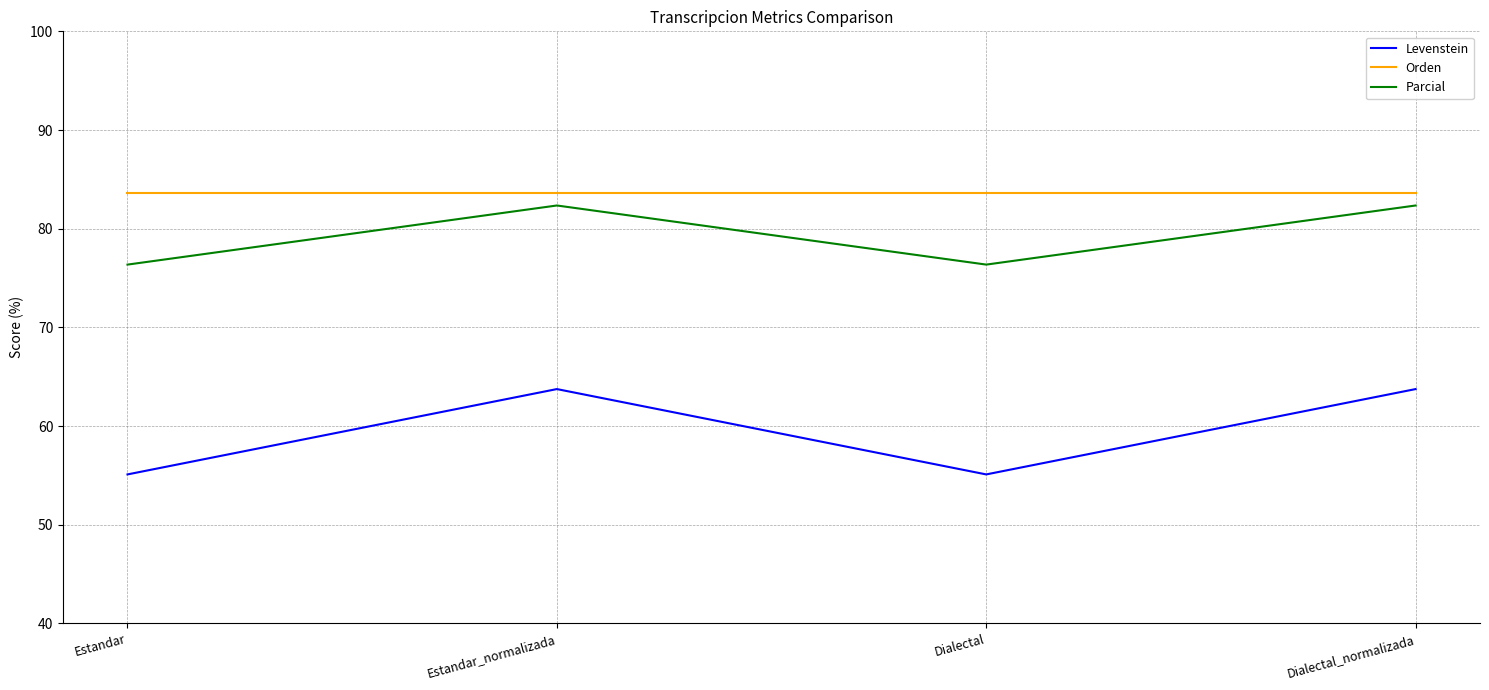

Which series has the largest total across all categories?

Orden